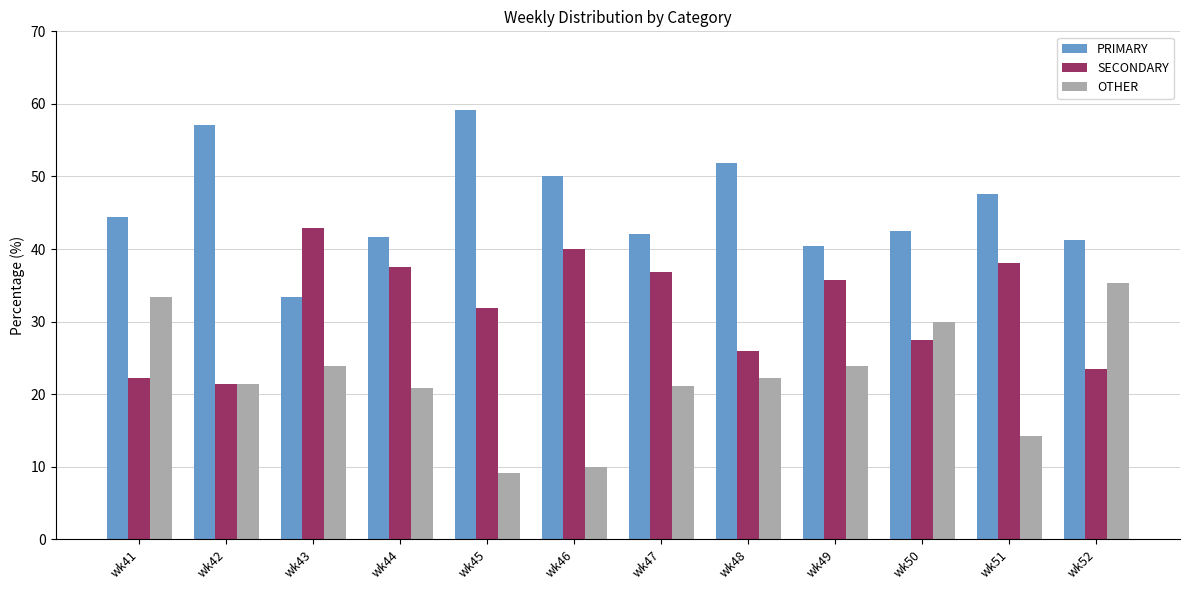

Are the bars grouped side by side (vs. stacked)?

Yes